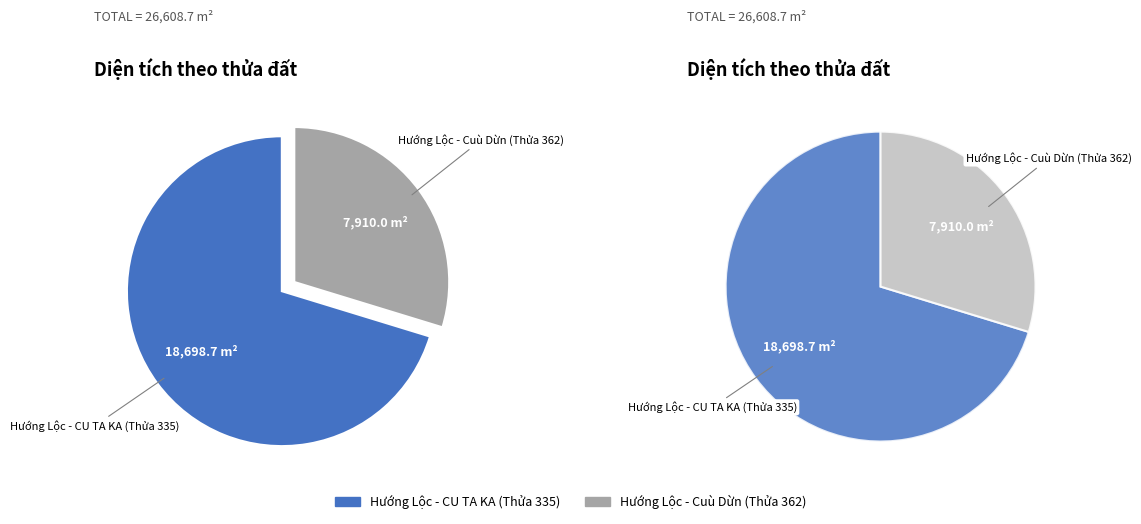

What is the ratio of the value at Hướng Lộc - Cuù Dừn (Thửa 362) to the value at Hướng Lộc - CU TA KA (Thửa 335)?

0.4